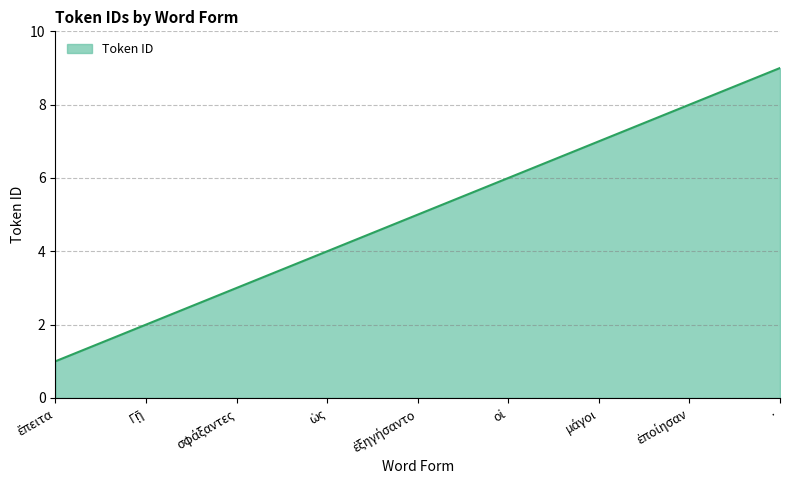

What is the greatest value displayed?

9